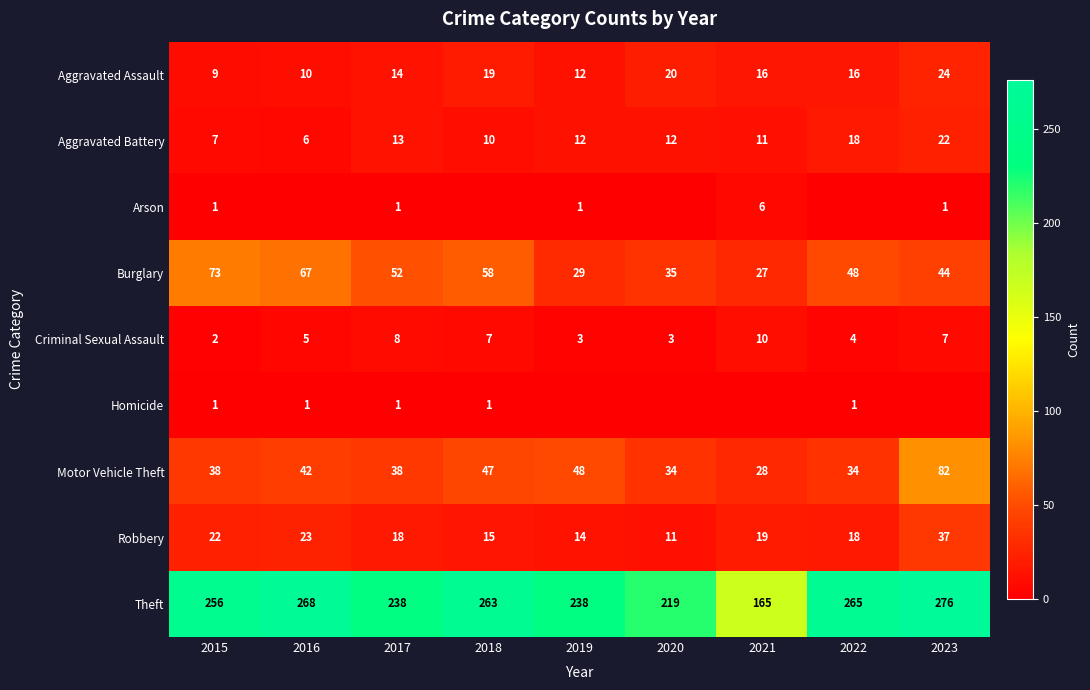

What is the highest value of the Aggravated Assault series?

24